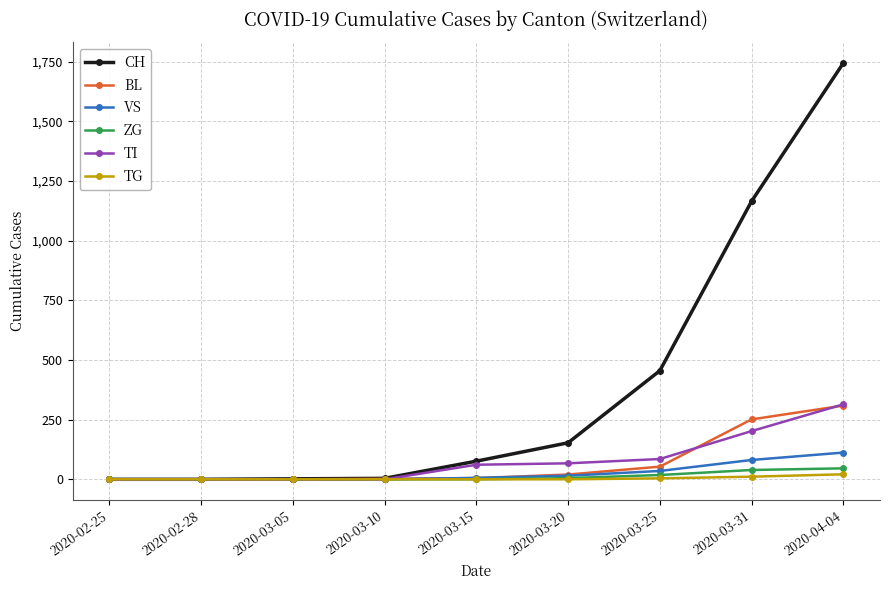

True or false: CH has more than 1 points higher than both neighbors.

False